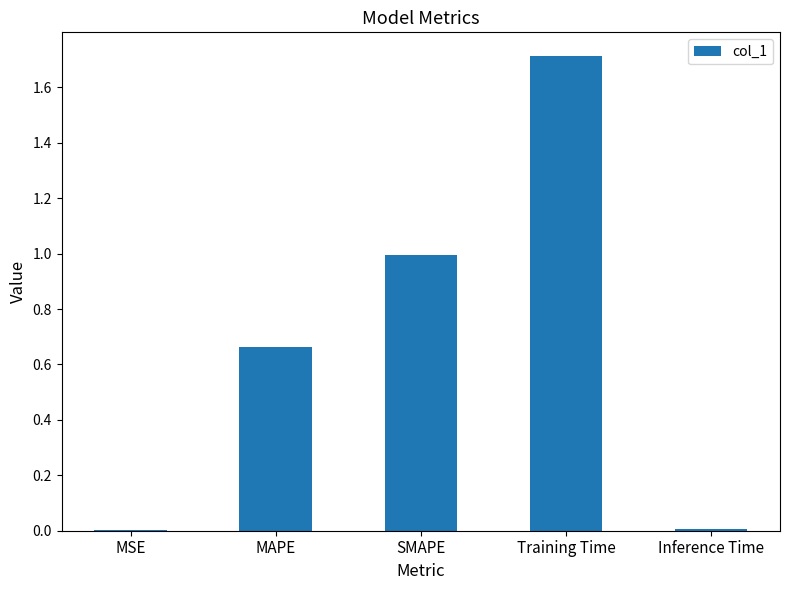

What is the sum of the values at MSE and Training Time?

1.7